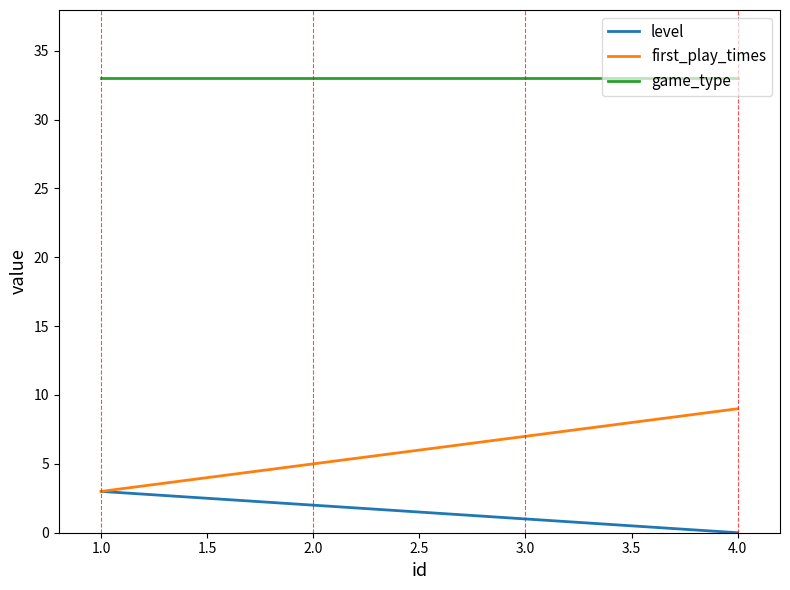

Is it true that level equals 2 at 4.0?

False